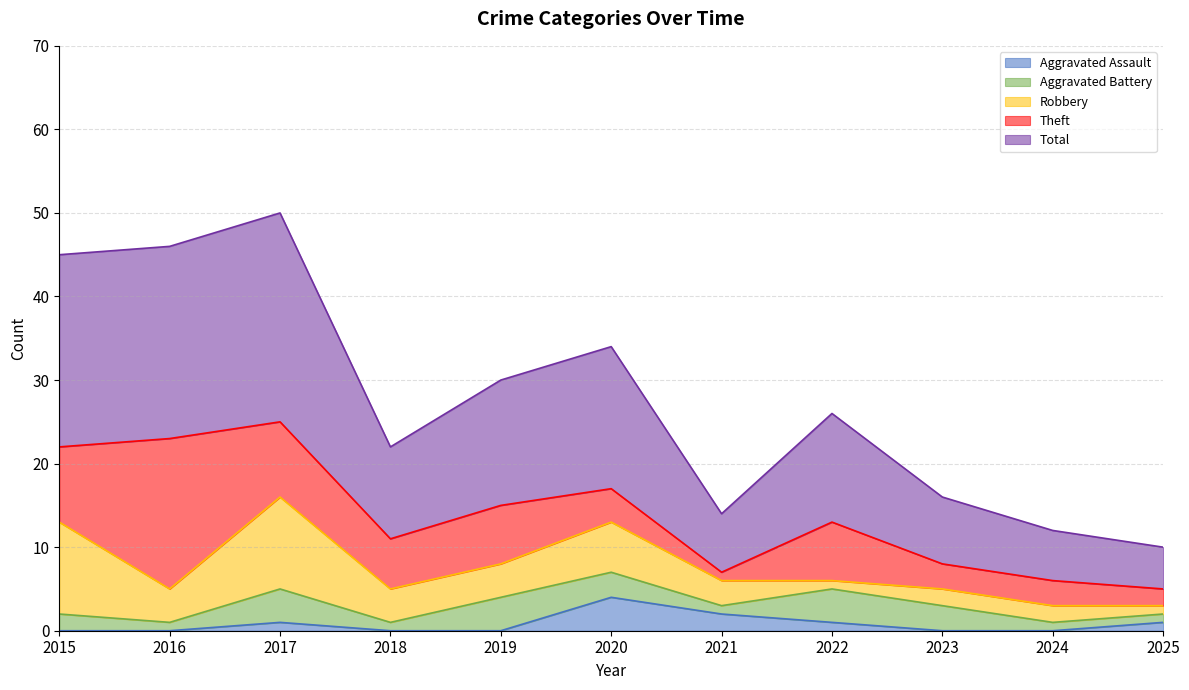

Which category has the highest value in the Total series?

2017